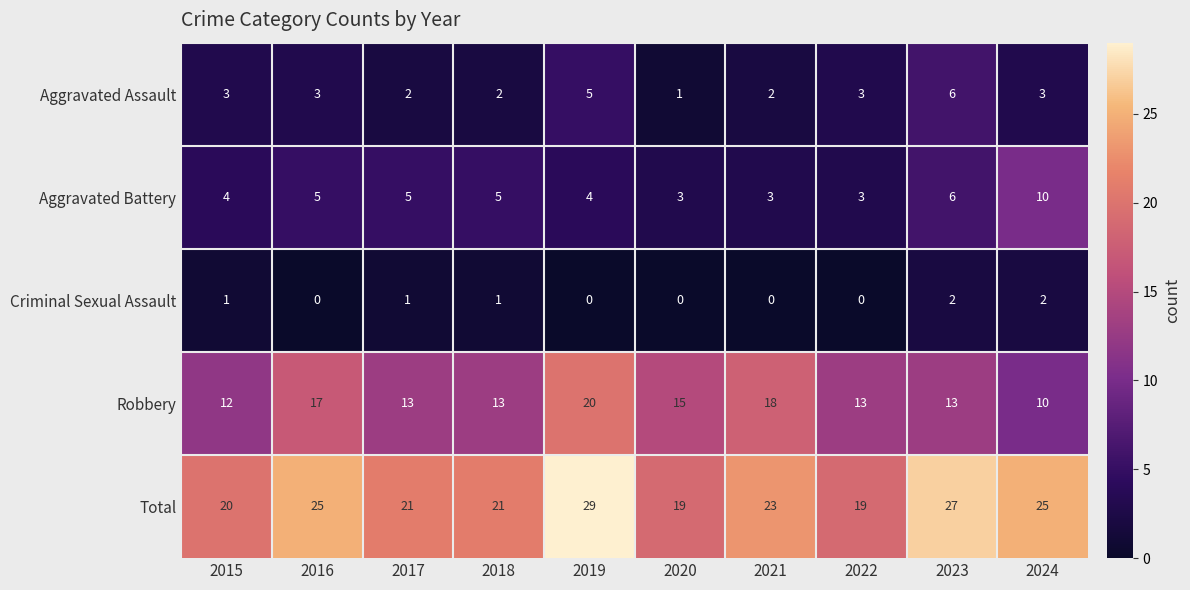

What is the minimum value for Aggravated Battery?

3